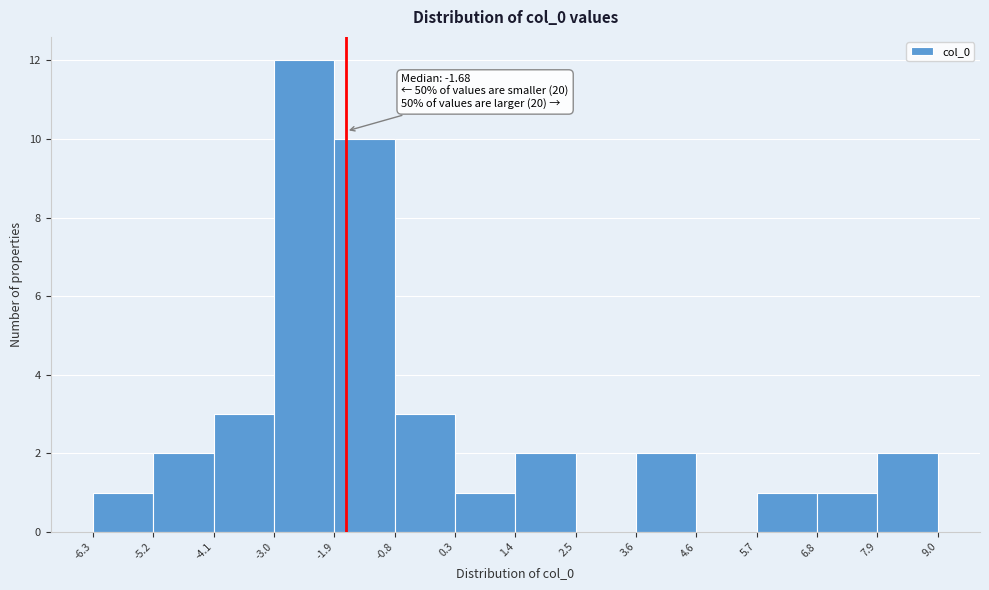

Which range on the x-axis has the tallest bar?

-3.0 to -1.9